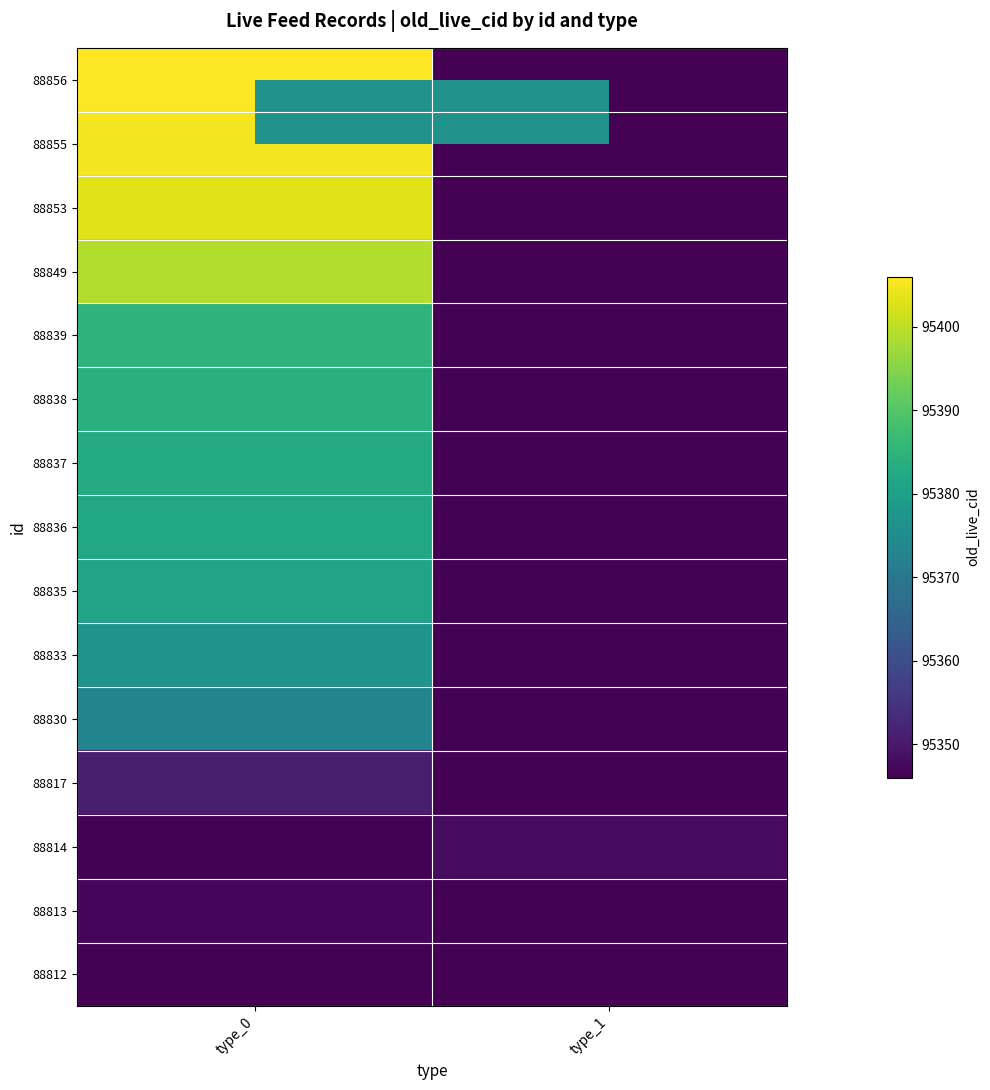

Reading right to left, list all the values displayed in this chart.

88856: type_1=95346	type_0=95406
88855: type_1=95346	type_0=95405
88853: type_1=95346	type_0=95403
88849: type_1=95346	type_0=95399
88839: type_1=95346	type_0=95385
88838: type_1=95346	type_0=95384
88837: type_1=95346	type_0=95383
88836: type_1=95346	type_0=95382
88835: type_1=95346	type_0=95381
88833: type_1=95346	type_0=95377
88830: type_1=95346	type_0=95373
88817: type_1=95346	type_0=95351
88814: type_1=95348	type_0=95346
88813: type_1=95346	type_0=95347
88812: type_1=95346	type_0=95346